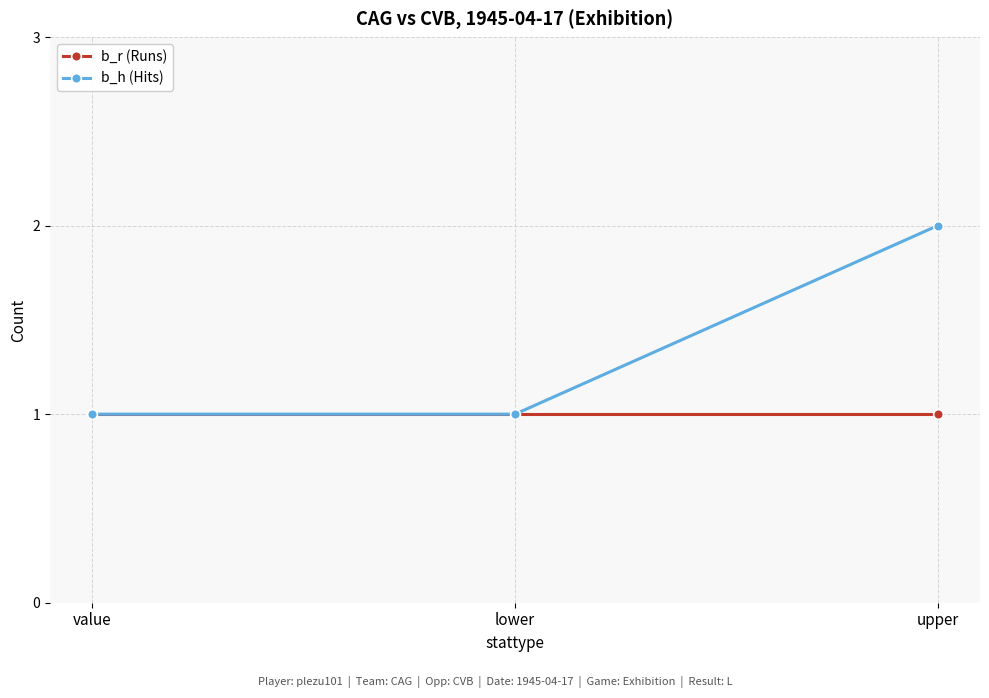

Which series has the largest range (max minus min)?

b_h (Hits)